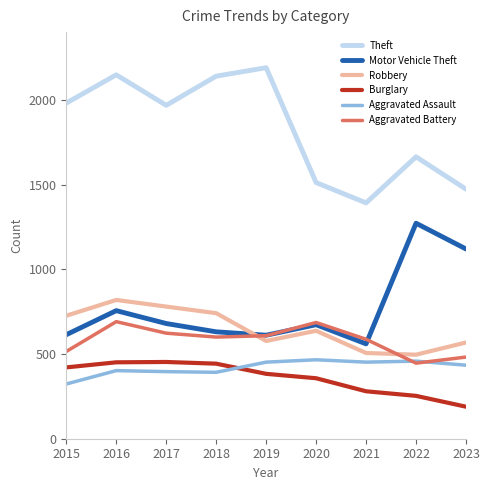

What is the difference between the maximum and second lowest values in the Theft series?

717